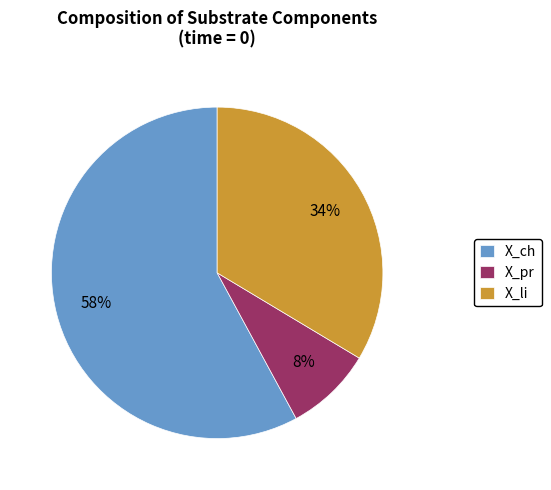

What is the smallest slice in the pie chart?

X_pr